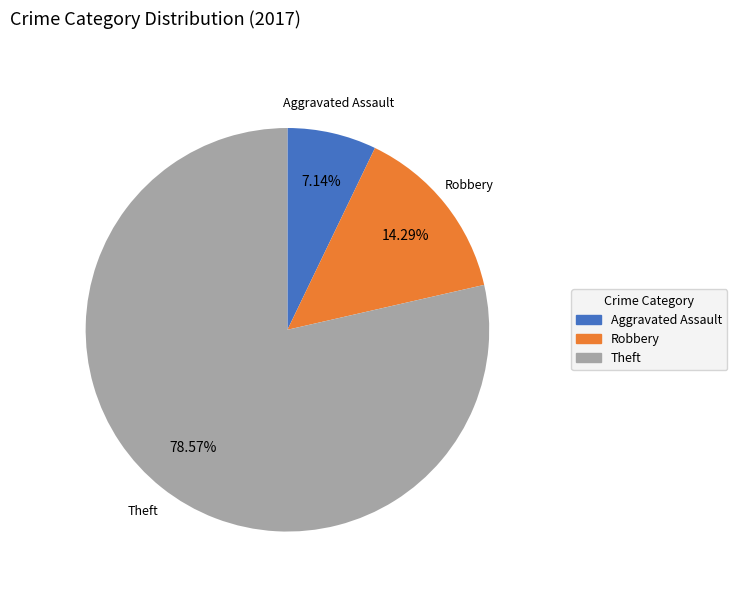

Is there any slice that represents more than half of the pie?

Yes